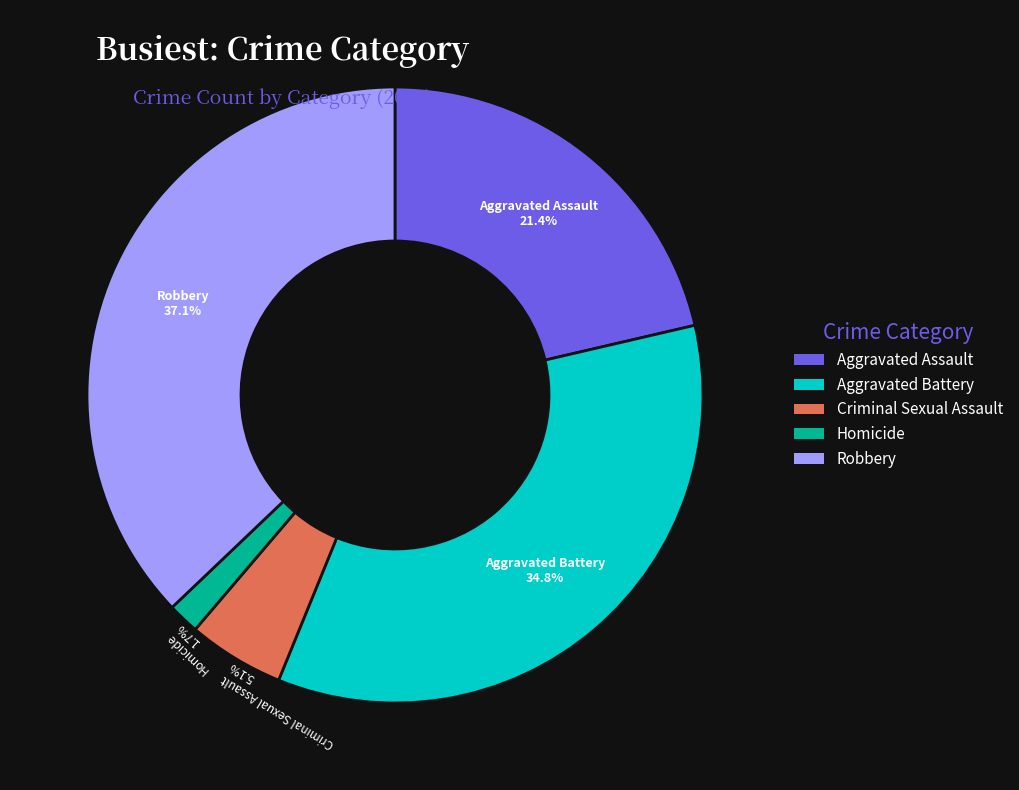

What portion of the pie excludes Robbery?

62.9%